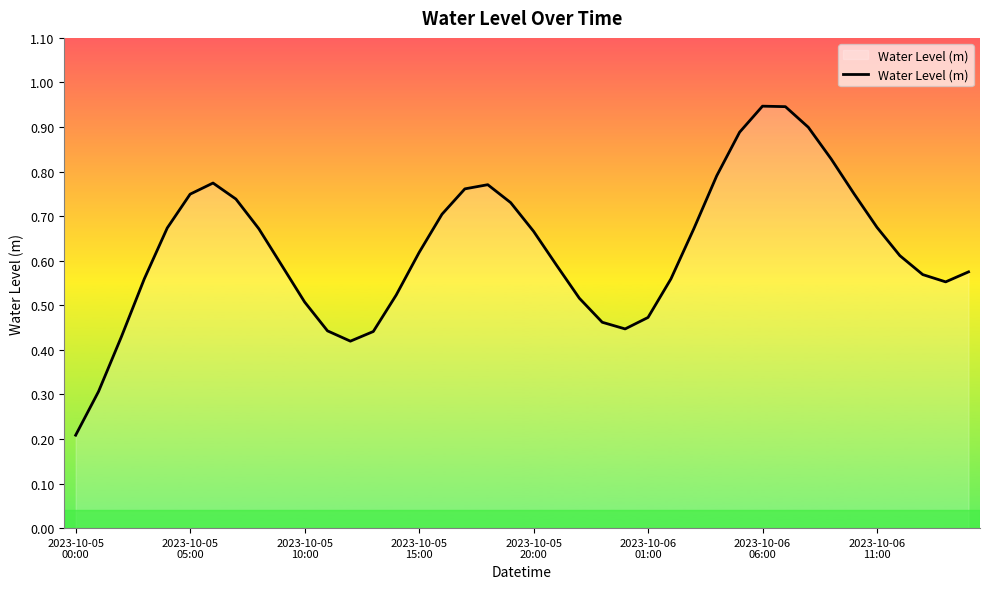

List the labels in order of value, smallest first.

2023-10-05
00:00, 2023-10-05
05:00, 12, 2023-10-05
10:00, 13, 11, 24, 23, 25, 10, 22, 14, 38, 26, 2023-10-05
15:00, 37, 39, 9, 21, 36, 15, 20, 27, 8, 2023-10-05
20:00, 35, 16, 19, 2023-10-06
11:00, 2023-10-06
01:00, 34, 17, 18, 2023-10-06
06:00, 28, 33, 29, 32, 31, 30